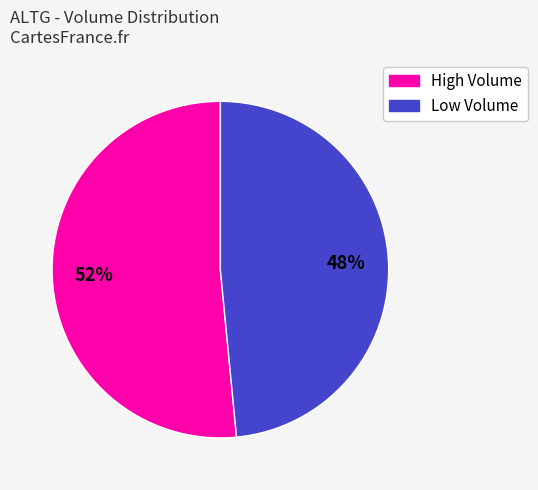

How many segments does this pie chart have?

2